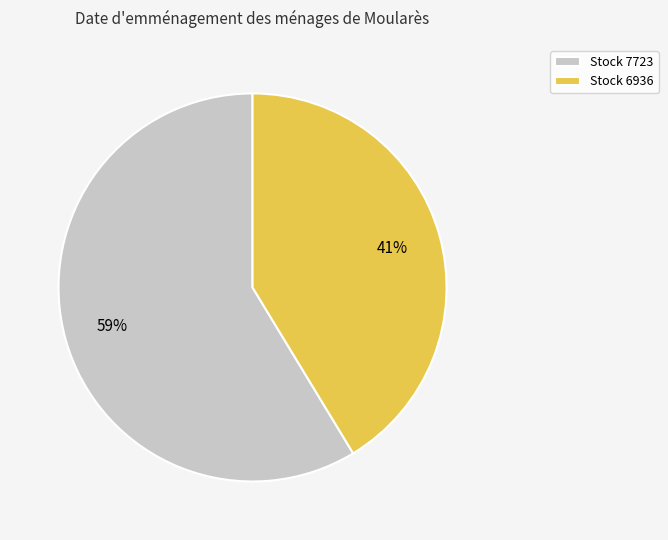

Which slice is the smallest?

Stock 6936